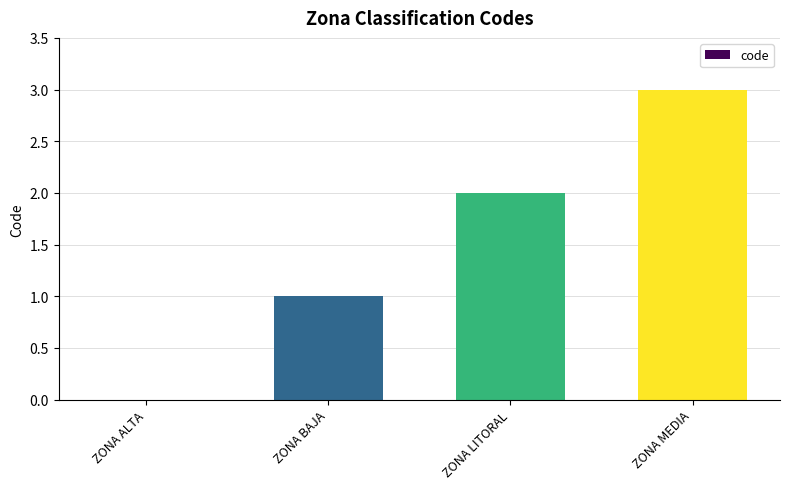

What is the approximate value at ZONA MEDIA?

3